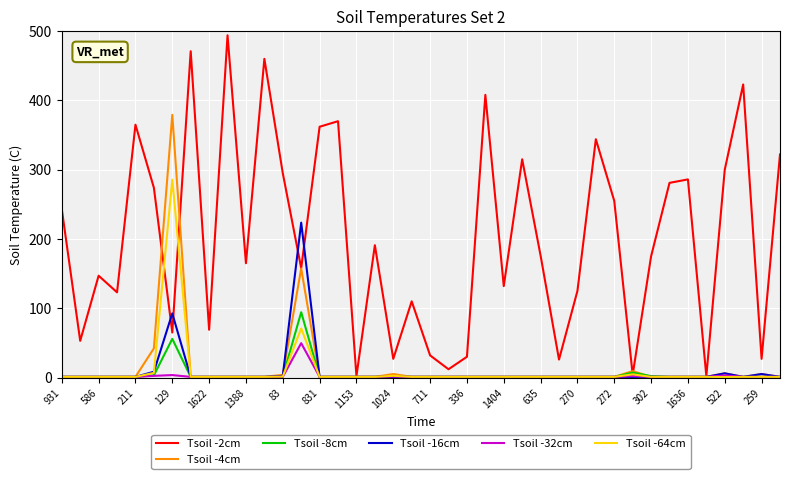

Which series has the largest range (max minus min)?

Tsoil -2cm